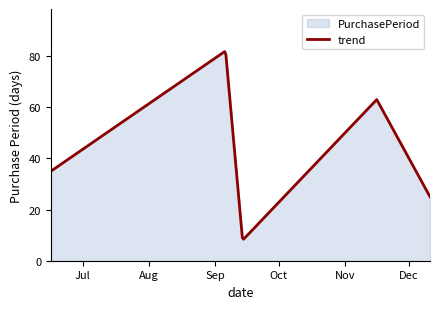

How many categories are shown in the chart?

5